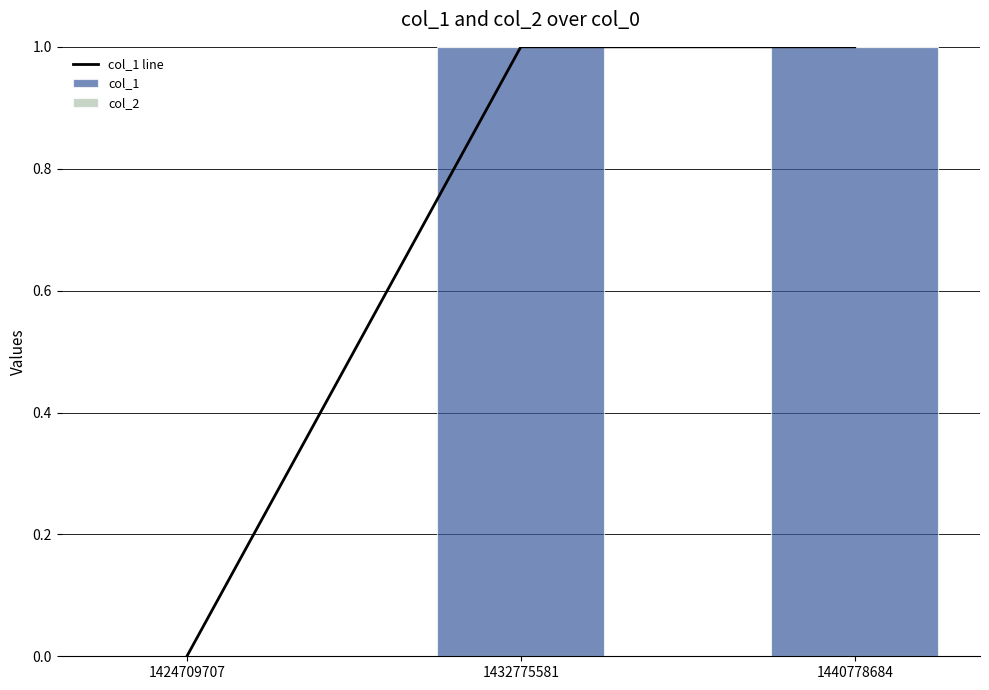

Are the bars grouped side by side (vs. stacked)?

Yes